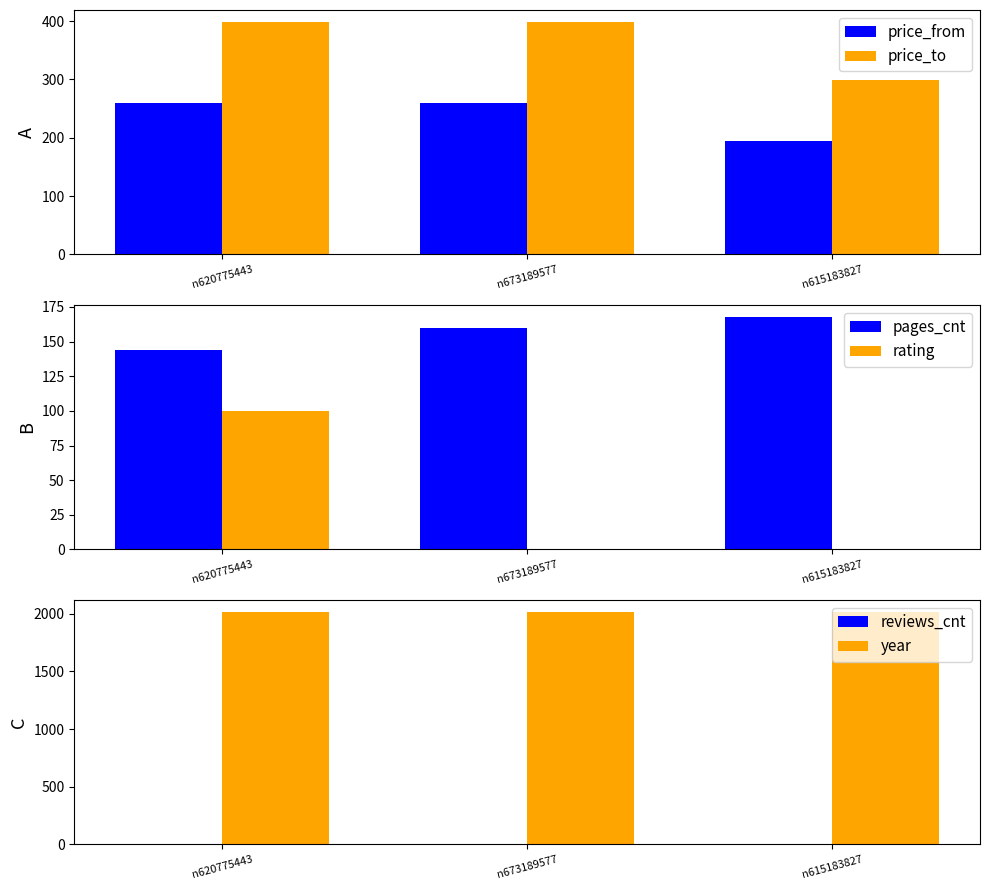

Between n673189577 and n615183827, which series saw the biggest shift?

price_to